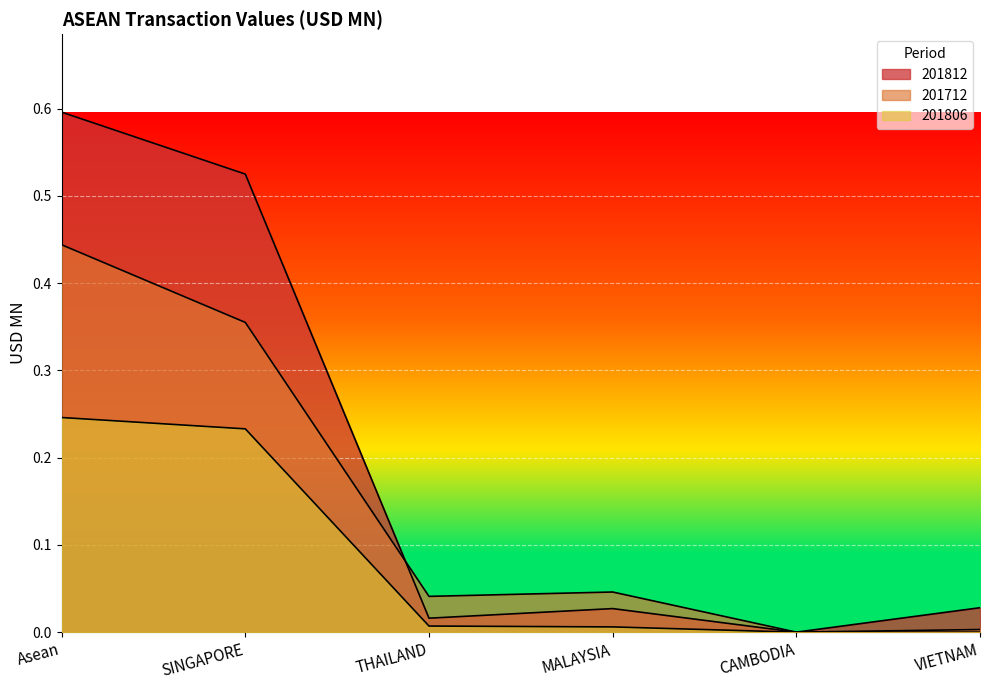

What is the label of the 3rd point from the right?

MALAYSIA